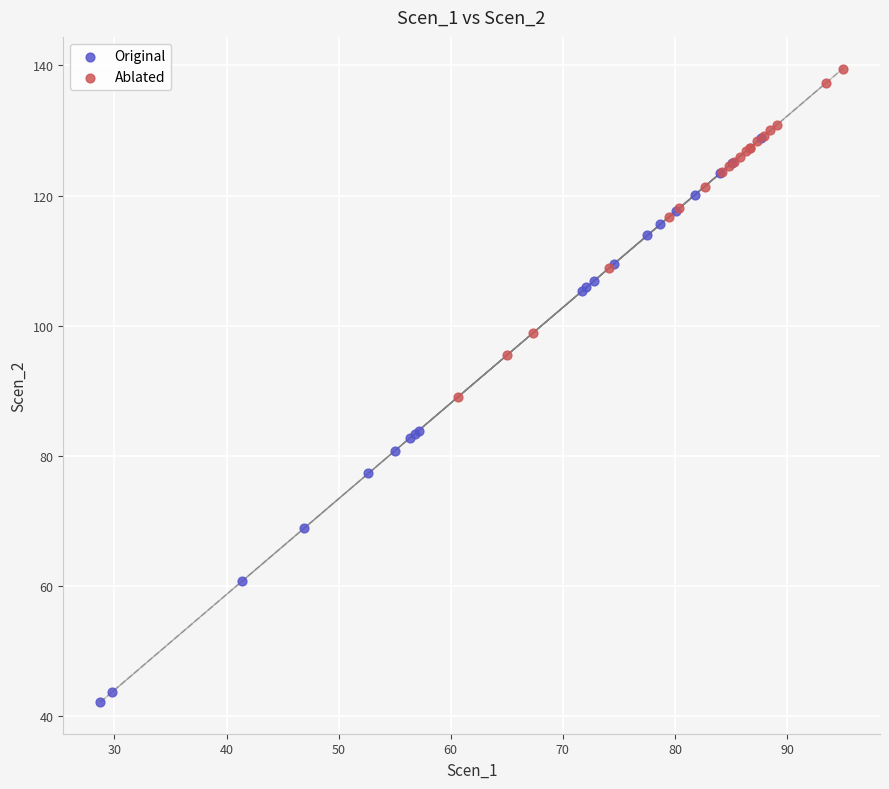

Which series has the widest spread of Y values?

Original